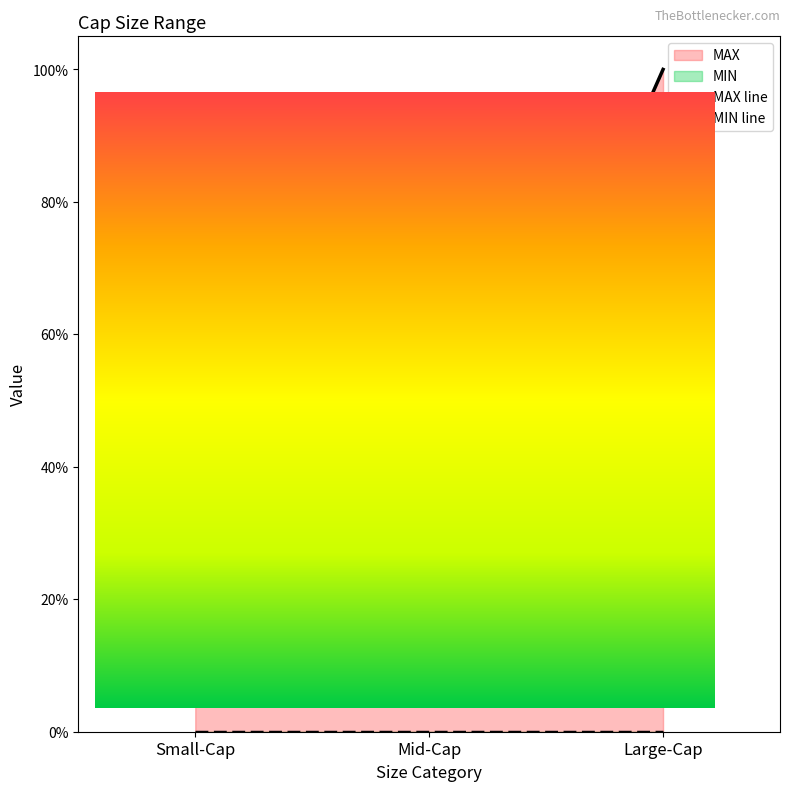

Reading left to right, transcribe all the data shown in this chart.

MAX line: Small-Cap=0.1	Mid-Cap=0.2	Large-Cap=1.0
MIN line: Small-Cap=0.0	Mid-Cap=0.0	Large-Cap=0.0